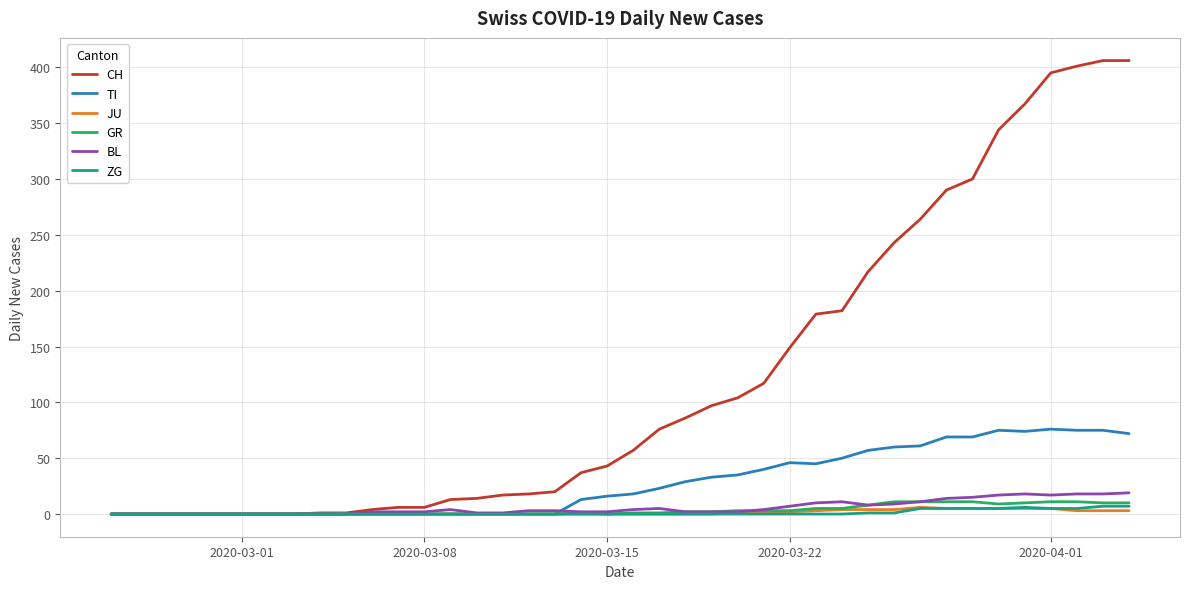

Count the number of categories in the chart.

40